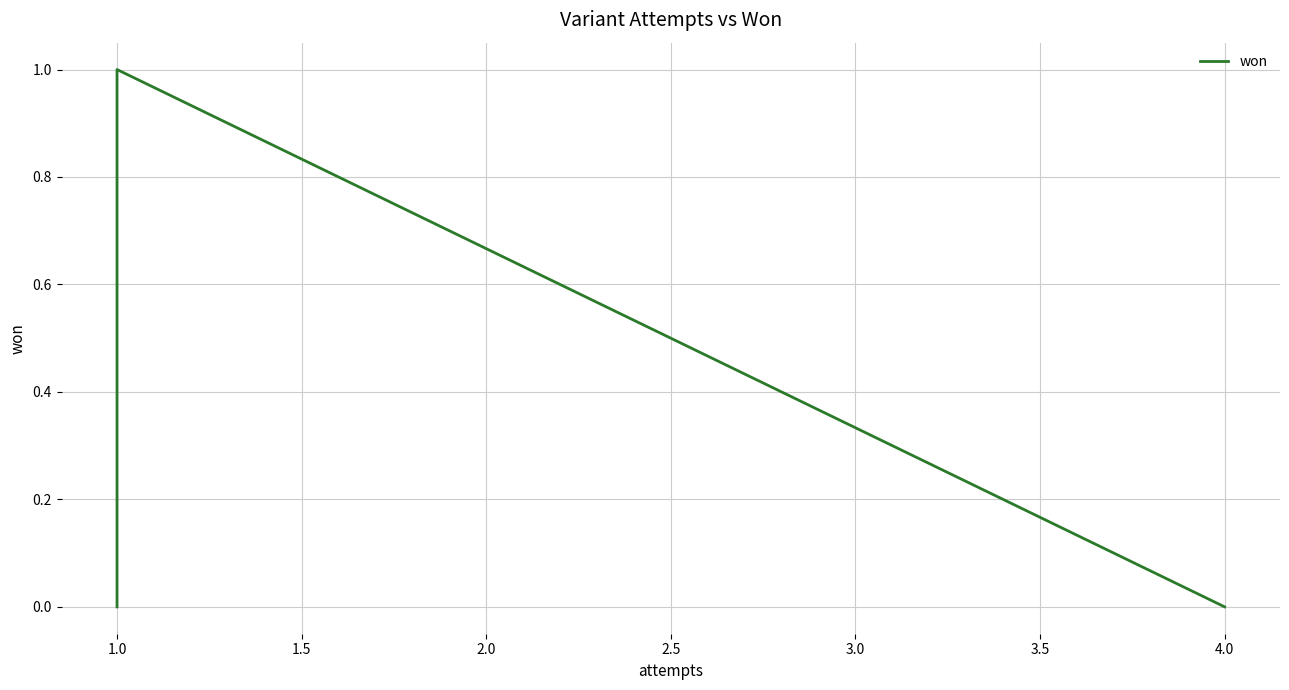

What is the label of the 4th point from the right?

1.0